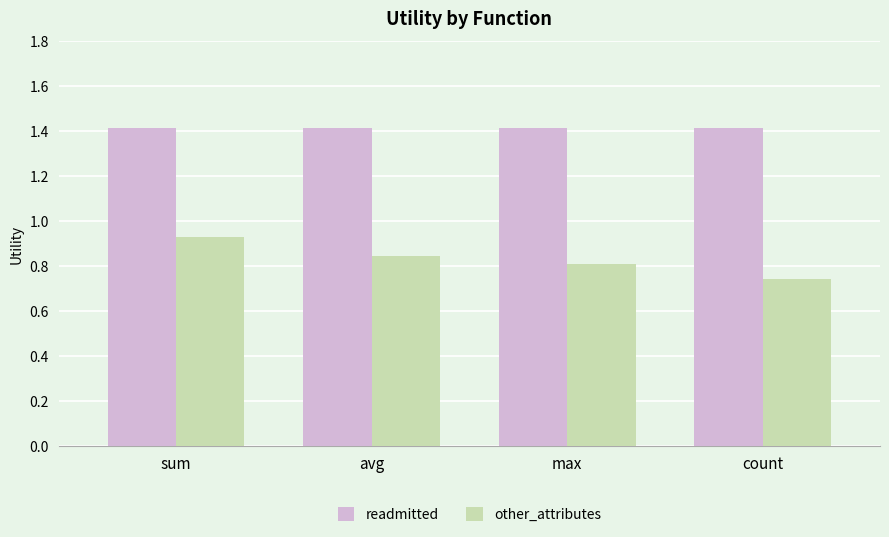

Which series has the widest spread of values?

other_attributes